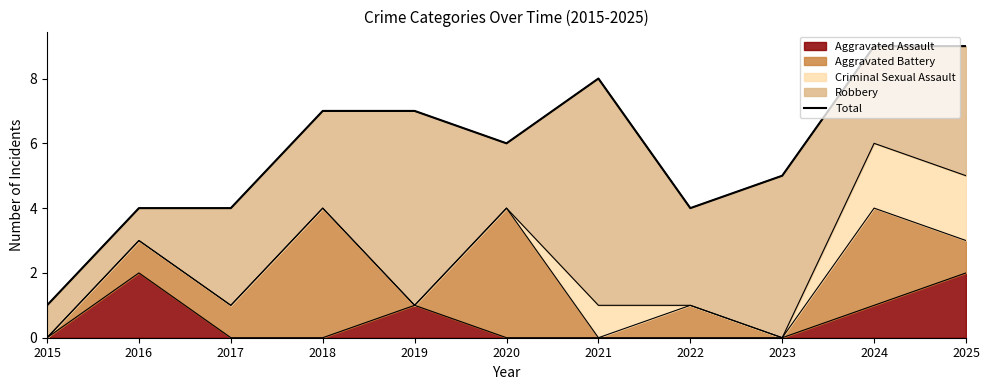

How many points are higher than both their immediate neighbors (excluding endpoints)?

1